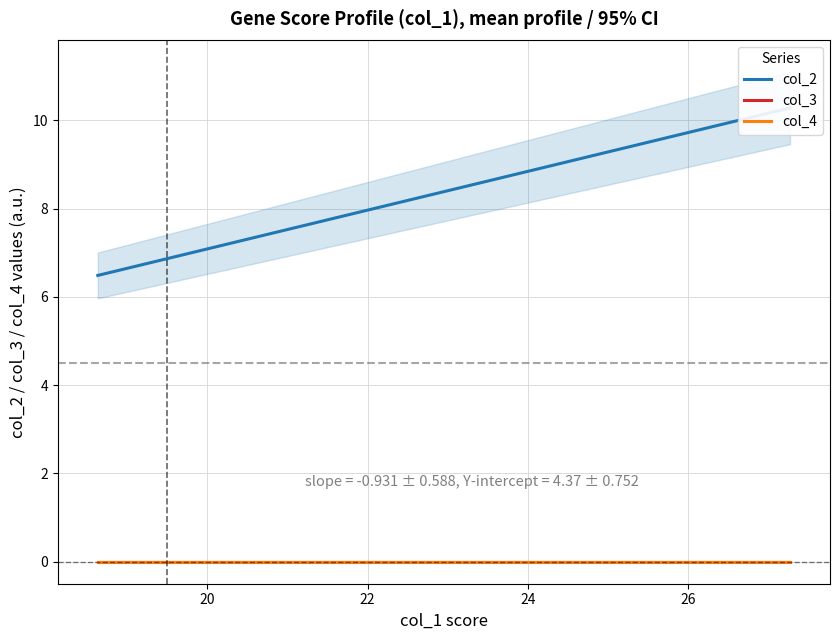

True or false: col_3 and col_4 intersect in this chart.

False